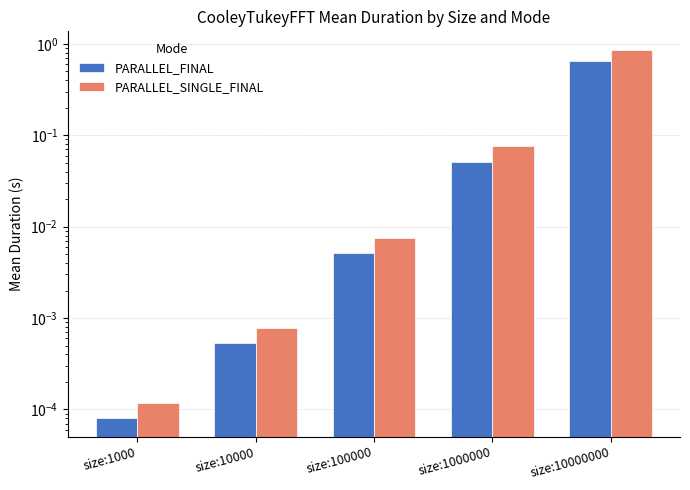

Which label corresponds to the largest value in the chart?

size:10000000